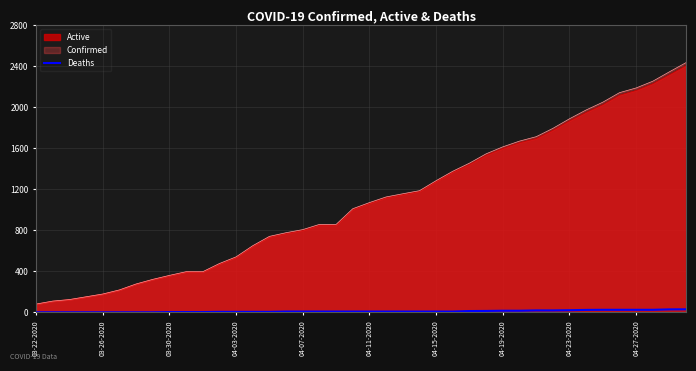

Which series has the widest spread of values?

Confirmed